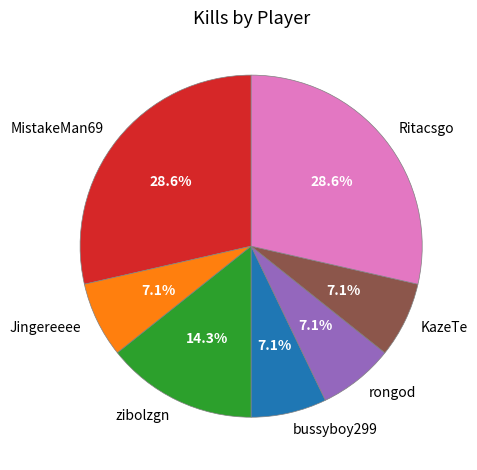

How many segments does this pie chart have?

7